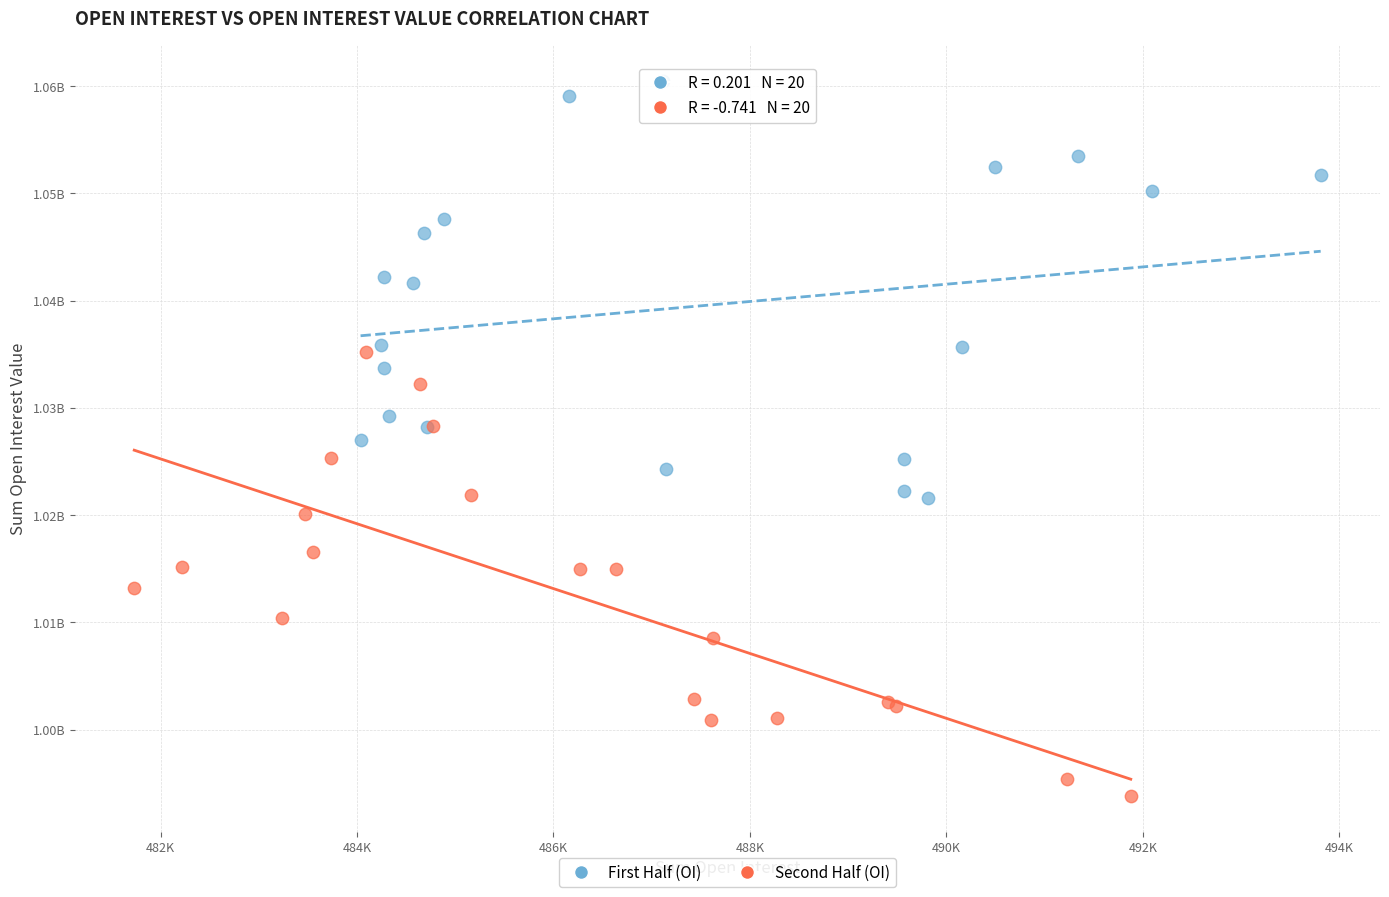

What are all the series names shown in the legend?

First Half (OI), Second Half (OI)